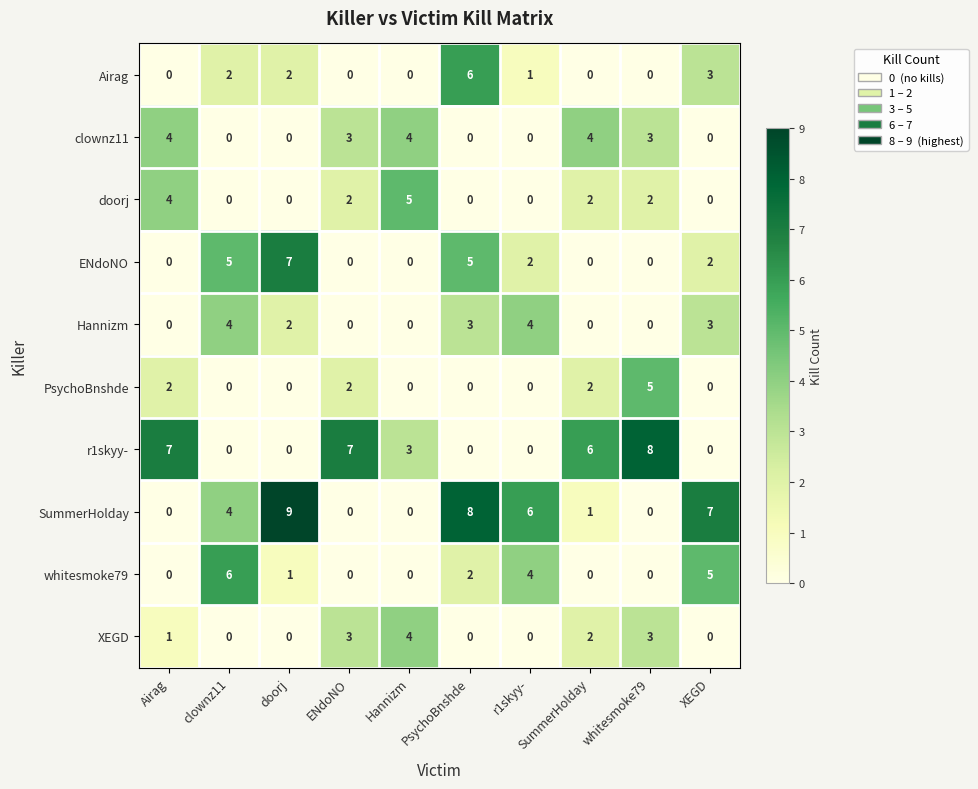

How many data points does each series have?

10